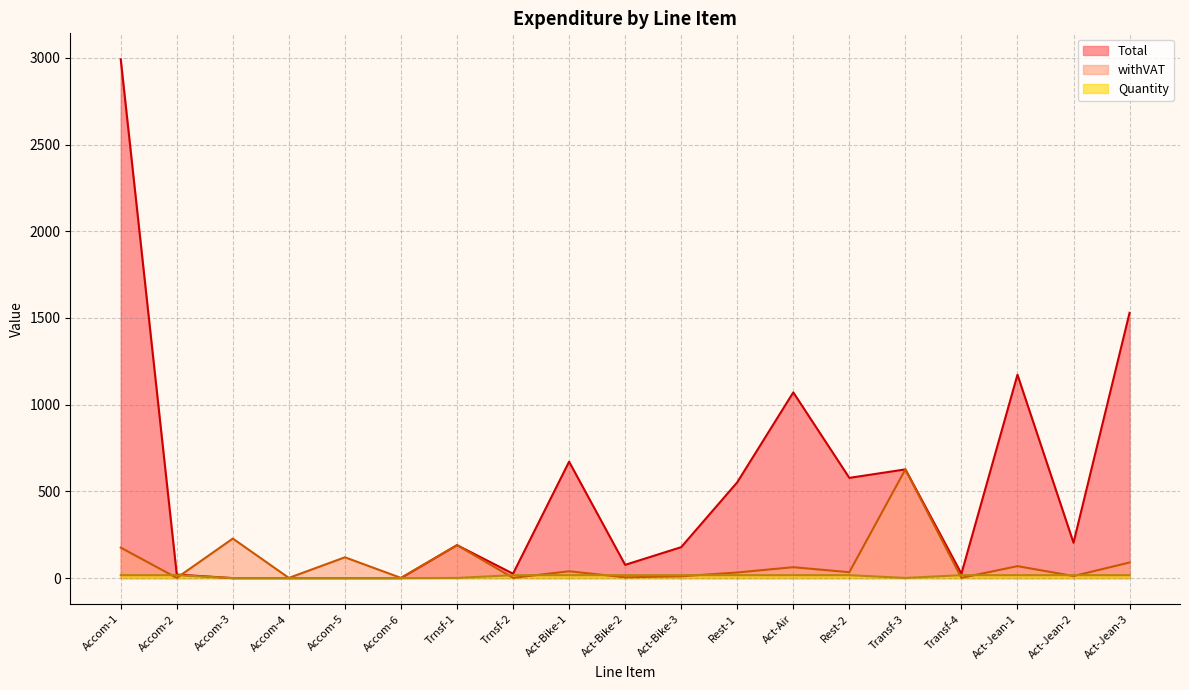

Is it true that Total equals 12.4 at Trnsf-2?

False